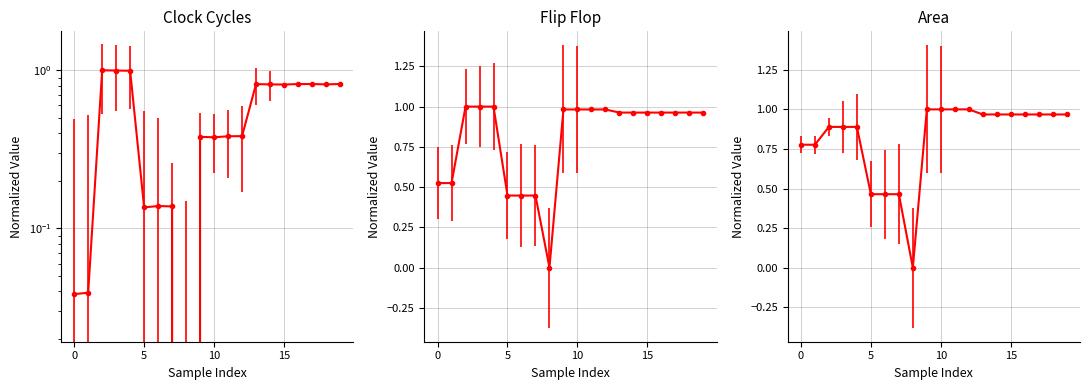

True or false: Area has a value of 1.0 at values_44.

True